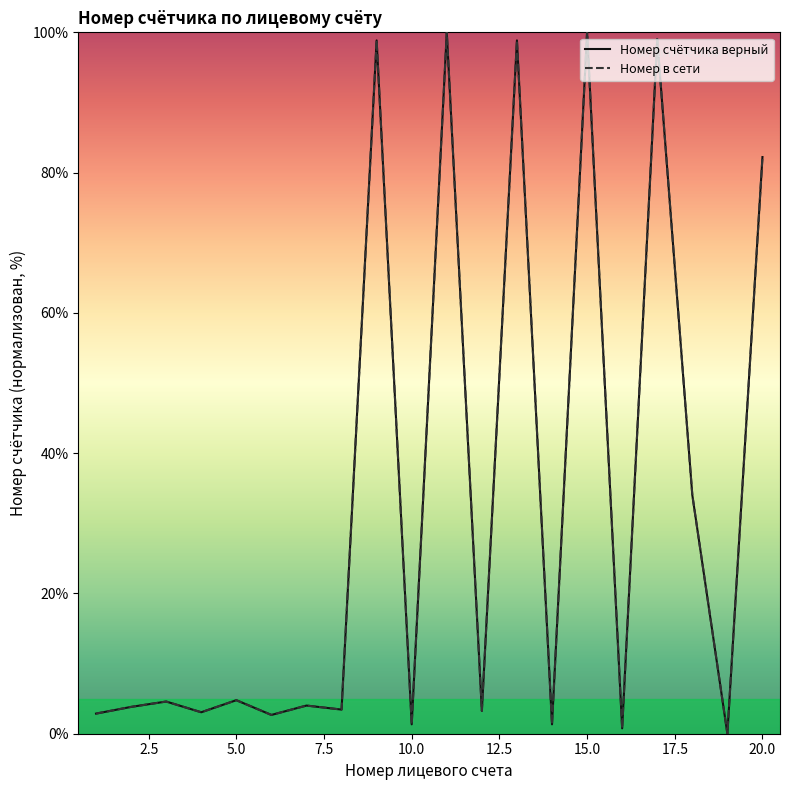

Is this an area chart (filled region under the line)?

No